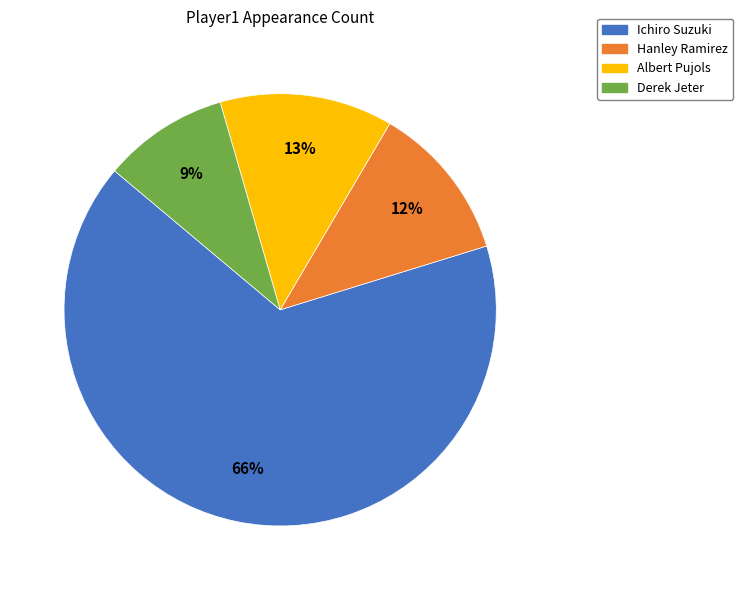

To the nearest percent, what portion does Derek Jeter represent?

9%